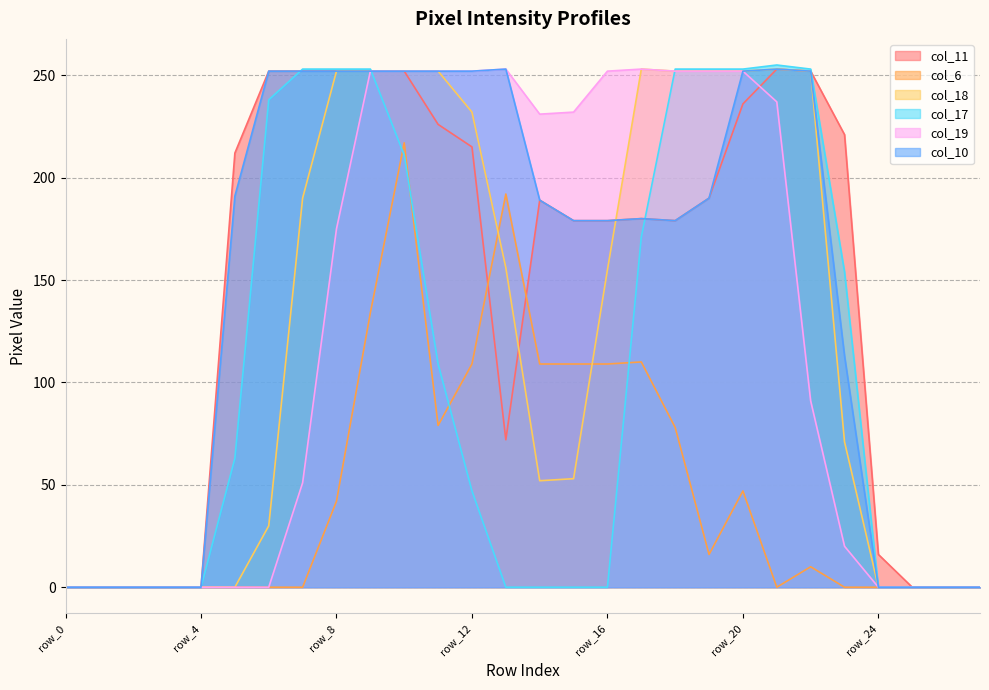

True or false: col_19 has more than 1 points higher than both neighbors.

True